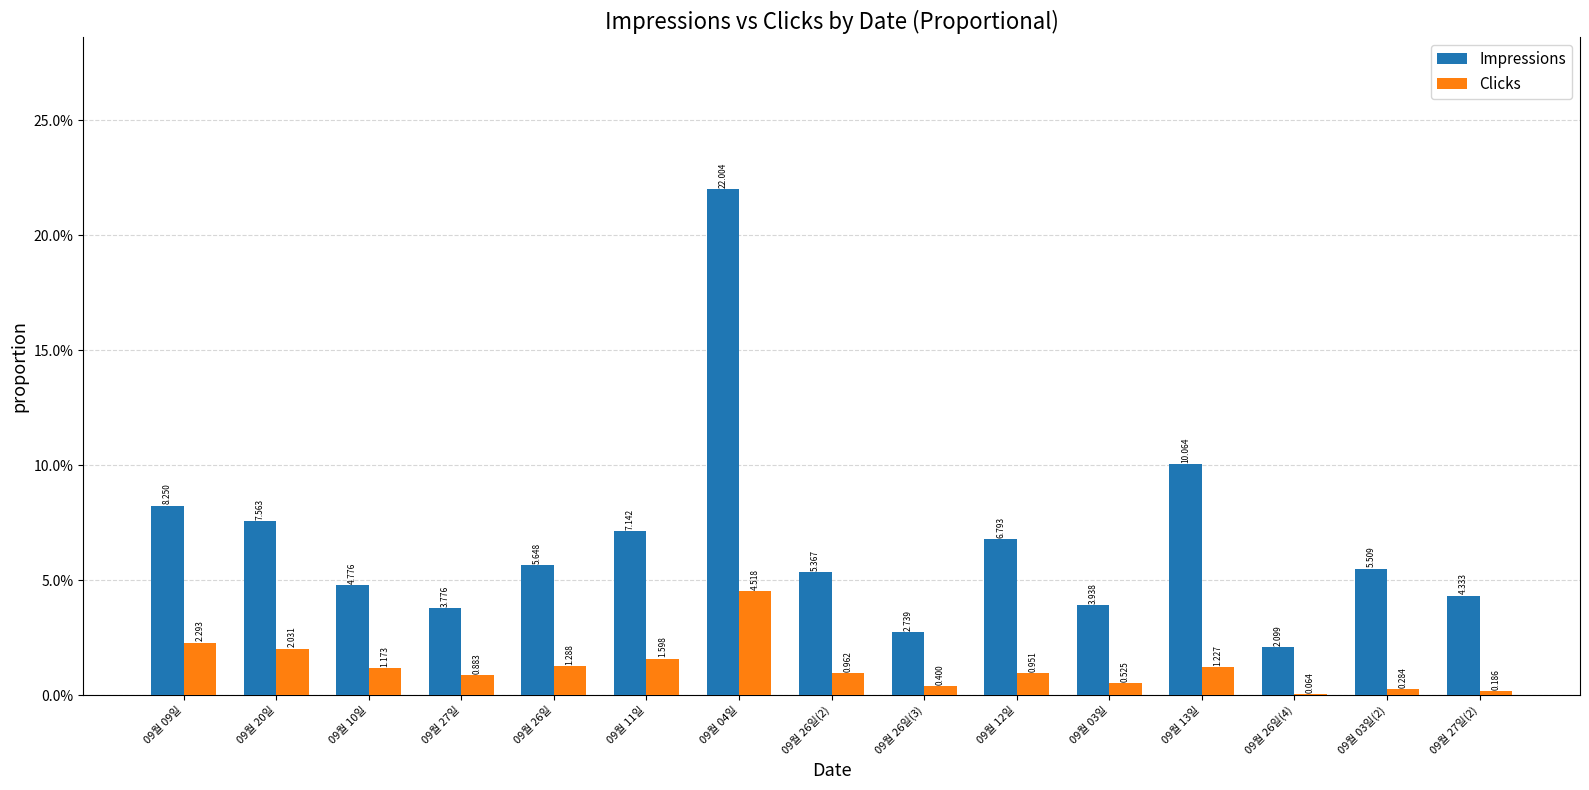

Which series has the largest total across all categories?

Impressions